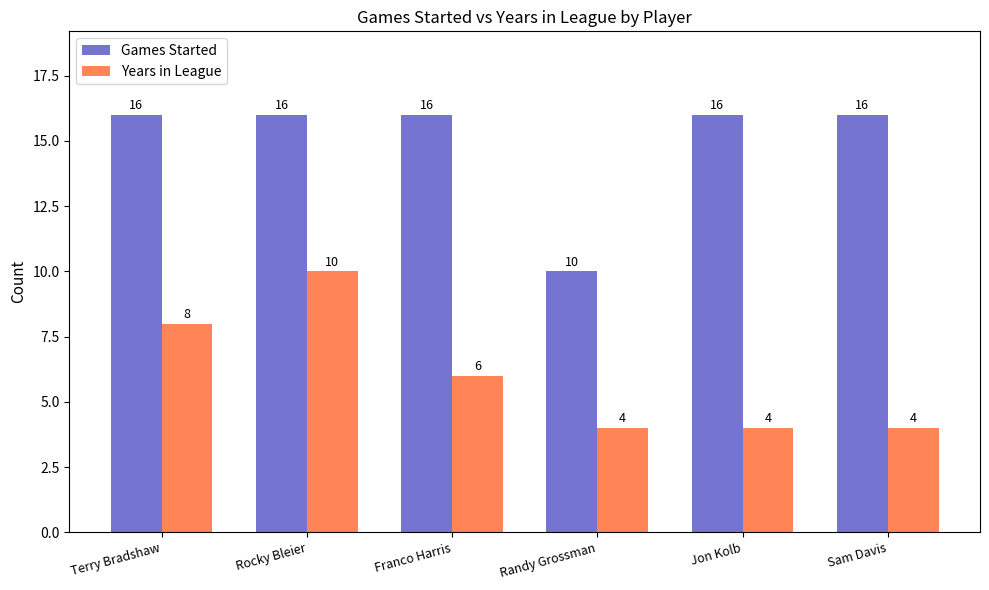

Is it true that Games Started equals 28 at Franco Harris?

False